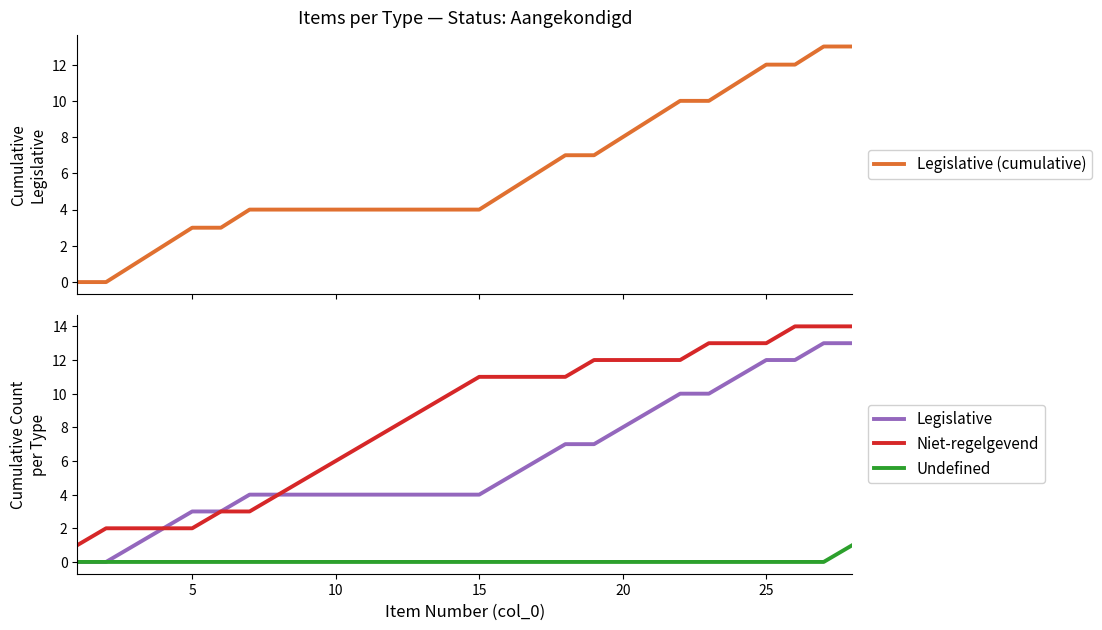

What is the highest value of the Niet-regelgevend series?

14